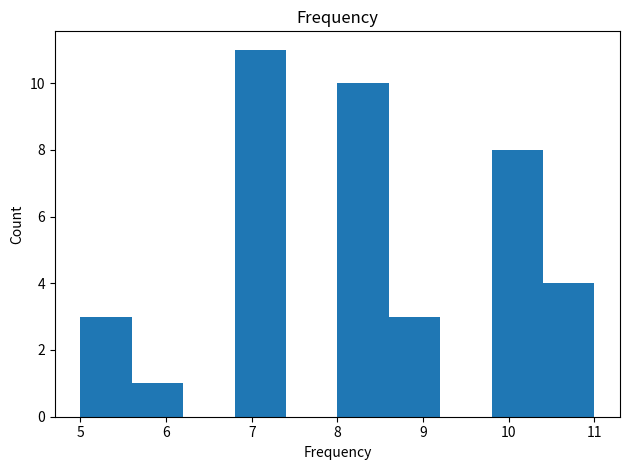

Reading left to right, list every bar in this chart as the range it spans on the x-axis followed by its height. The values are not printed on the chart, so give them approximately, as read against the axis.

5.0 to 5.6: 3
5.6 to 6.2: 1
6.2 to 6.8: 0
6.8 to 7.4: 11
7.4 to 8.0: 0
8.0 to 8.6: 10
8.6 to 9.2: 3
9.2 to 9.8: 0
9.8 to 10.4: 8
10.4 to 11.0: 4